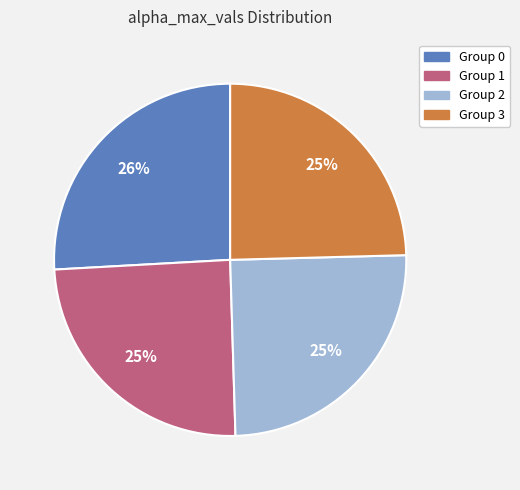

To the nearest percent, what percentage of the pie is Group 0?

26%